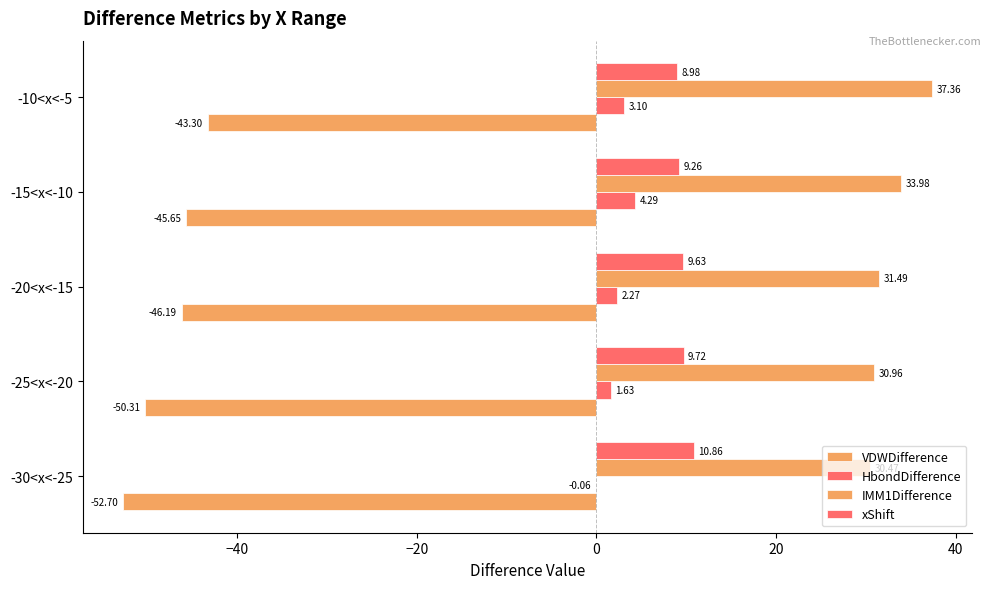

What is the difference between the second highest and second lowest values in the VDWDifference series?

4.7